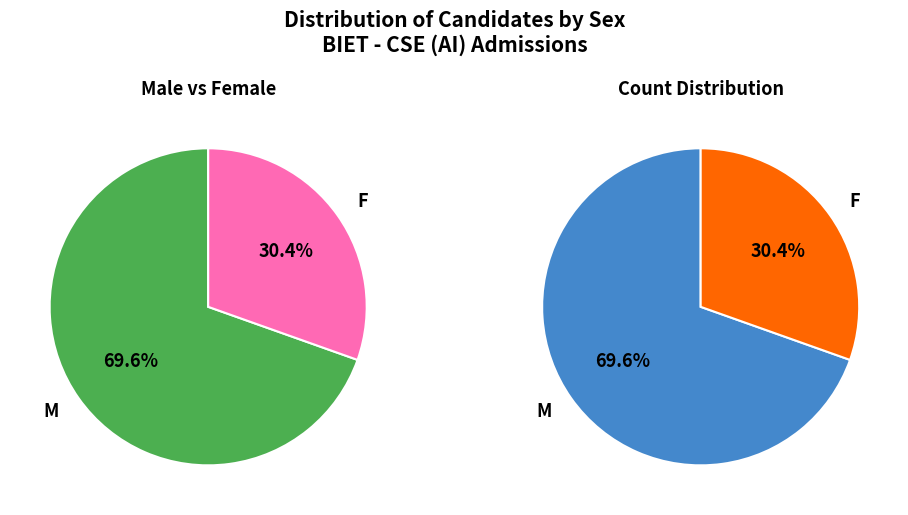

To the nearest percent, what percentage of the pie is M?

70%